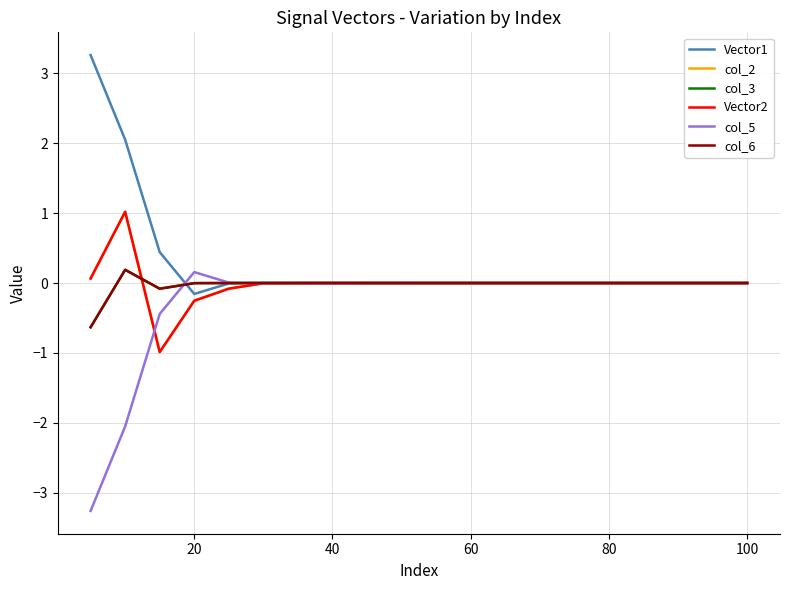

What is the minimum value for col_2?

-1.0